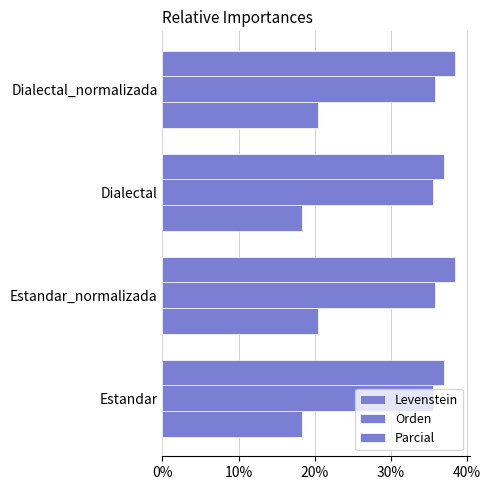

How many values in the Parcial series exceed 38?

2